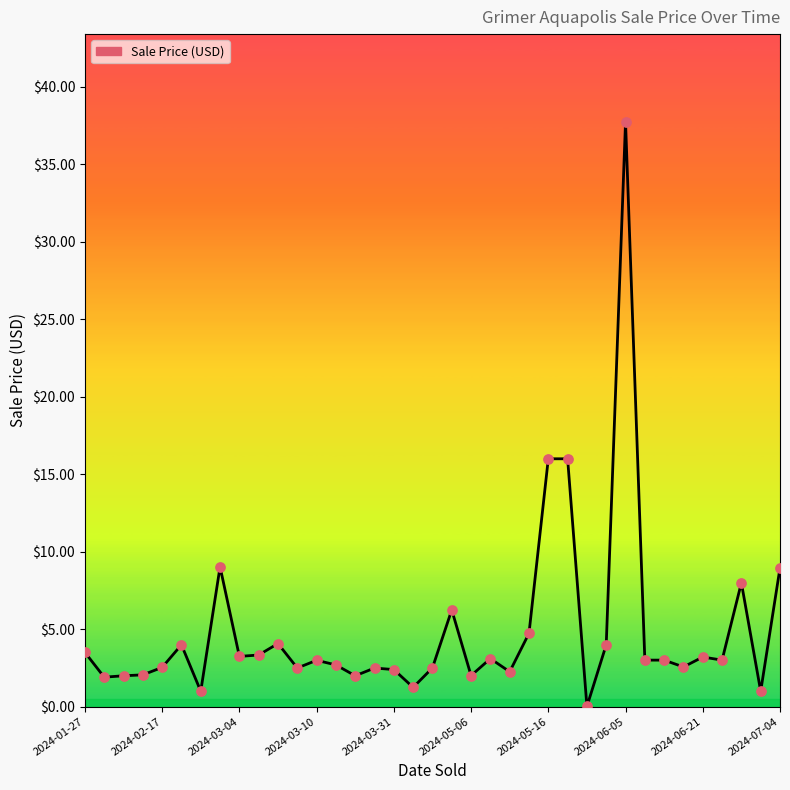

What is the difference between the maximum and minimum values?

37.7